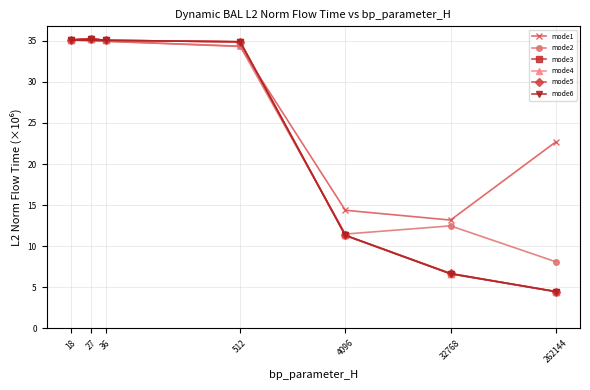

The mode1 series shows 62.2 at 18. True or false?

False